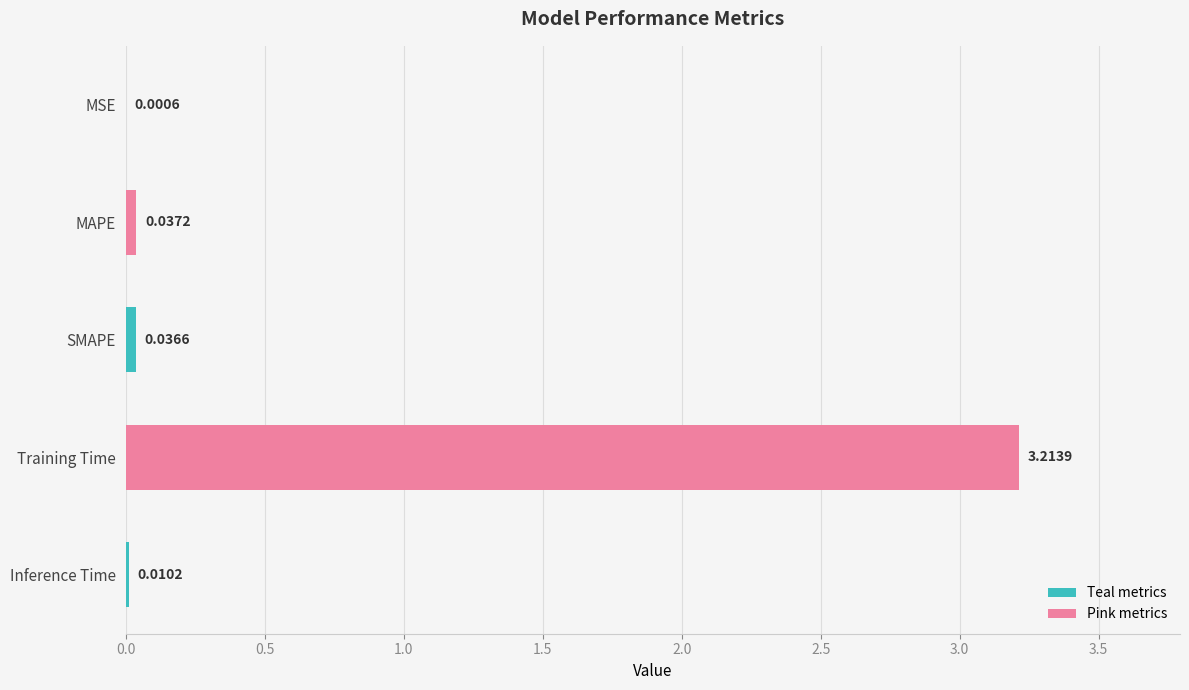

What is the change in value from MAPE to Training Time?

+3.2